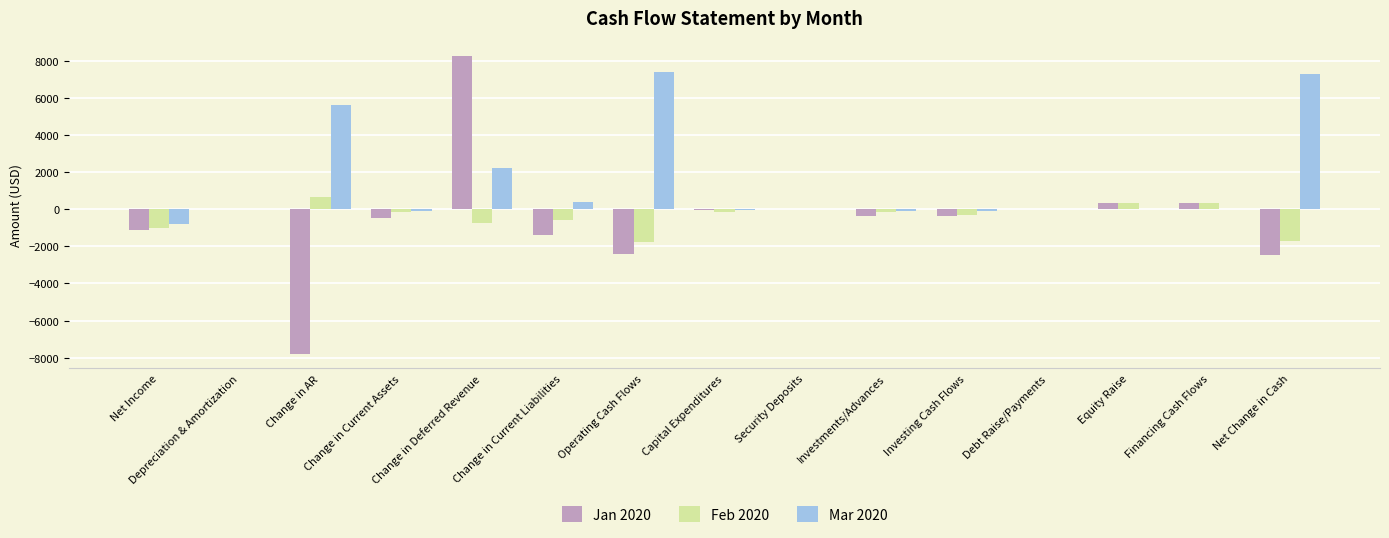

How many distinct data groups are displayed?

3